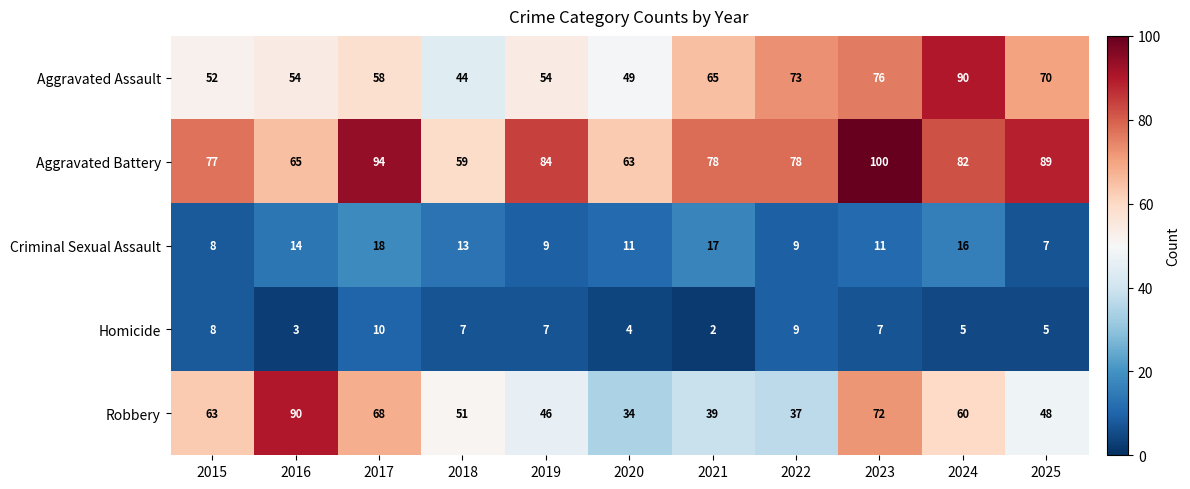

Which series changed the most between 2020 and 2023?

Robbery